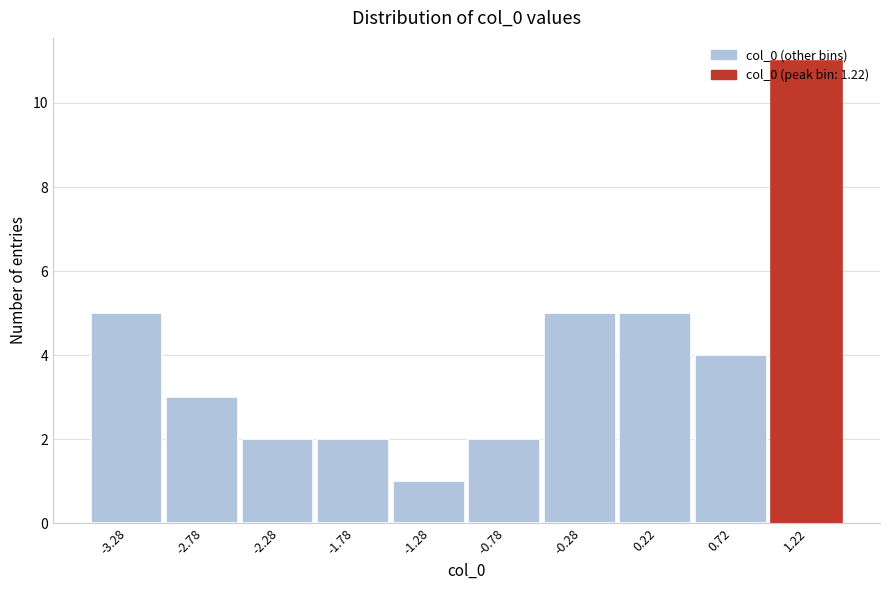

What is the value of the 9th bar from the left?

4